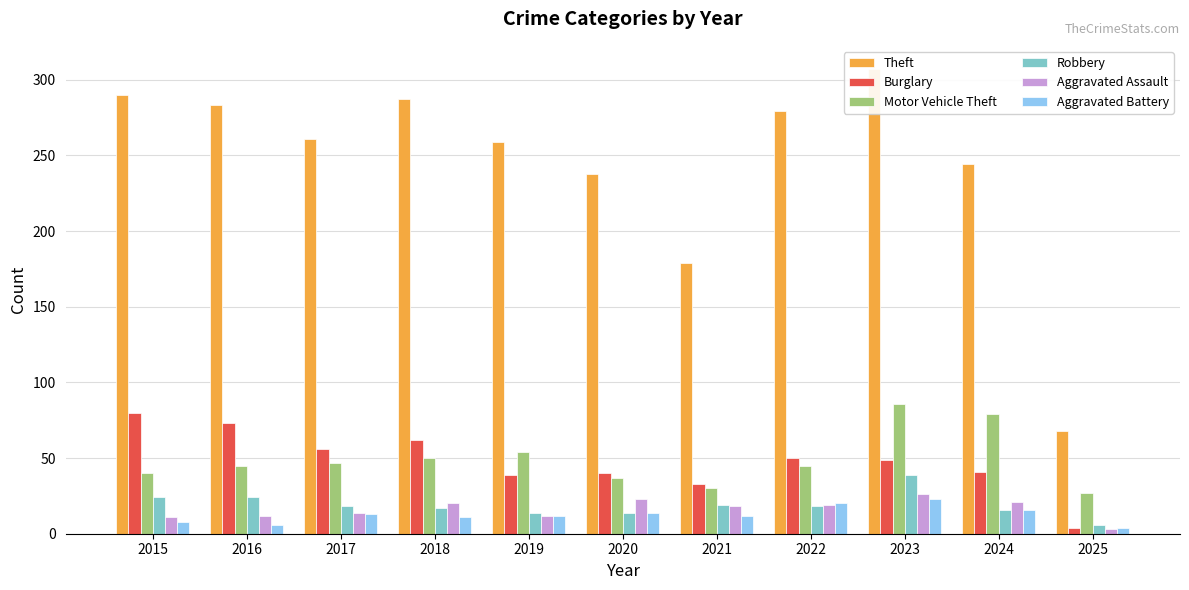

How many categories are shown in the chart?

11